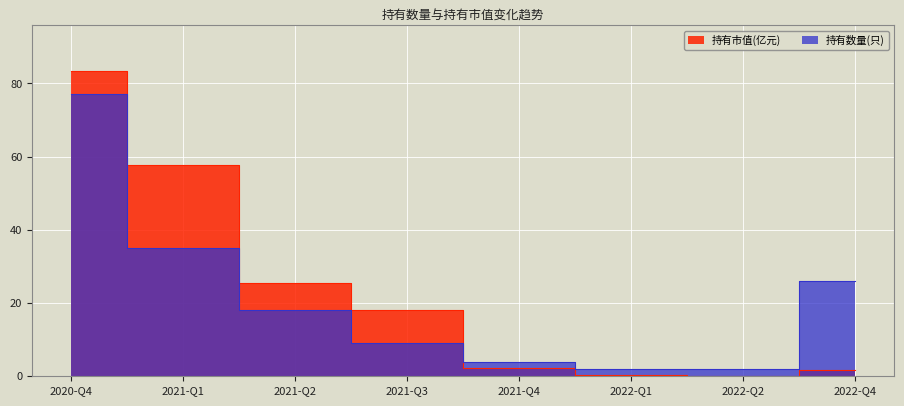

How many values in the 持有市值(亿元) series exceed 18?

3